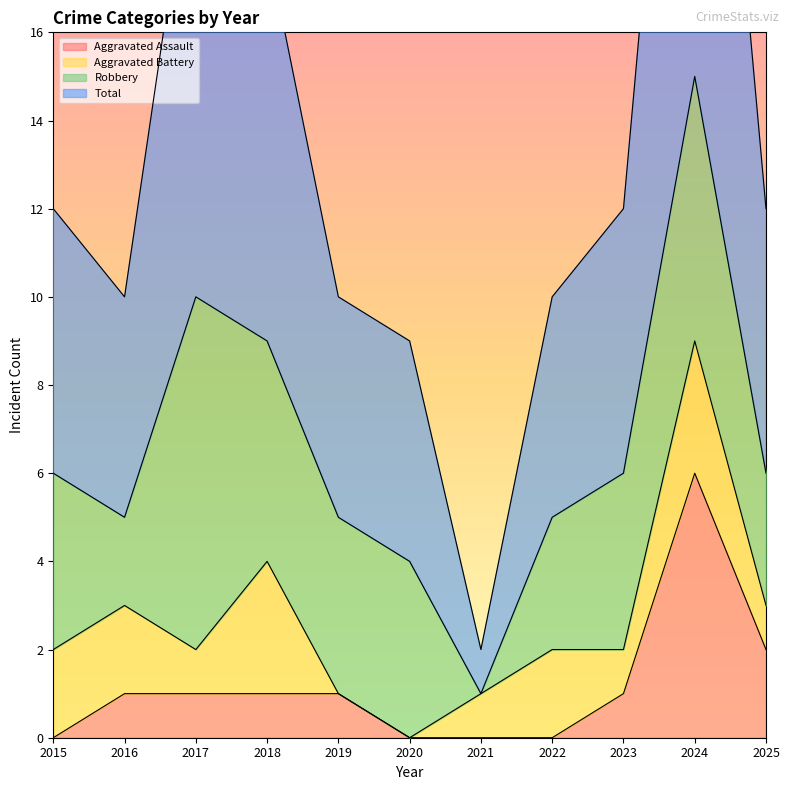

At which category does Total reach its first local peak?

2017